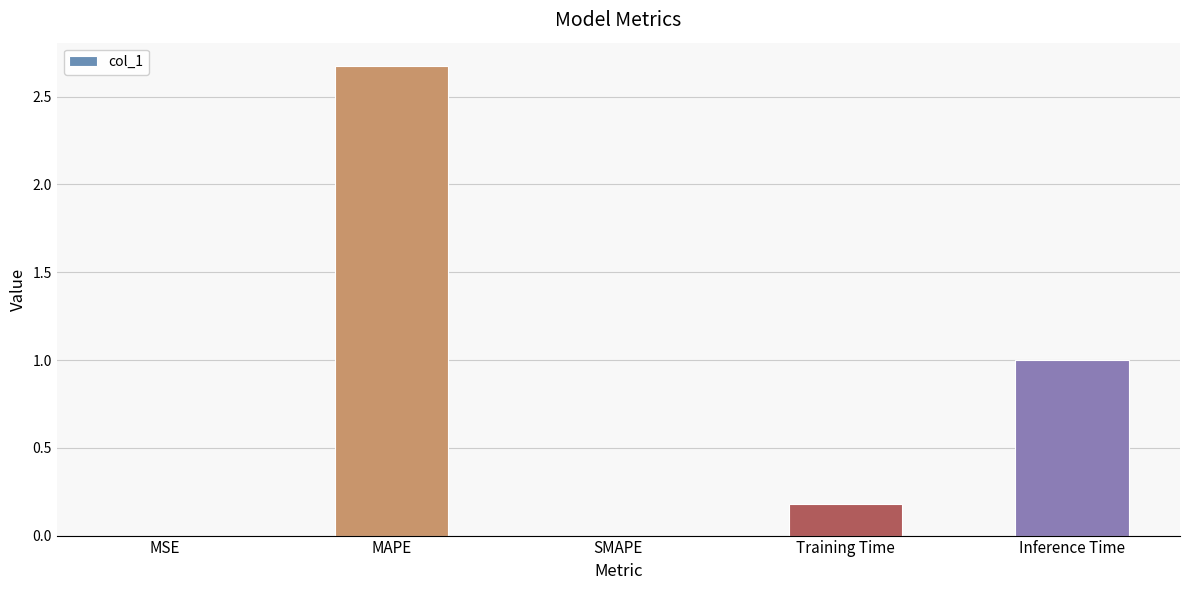

True or false: the data shows 2.7 at MAPE.

True